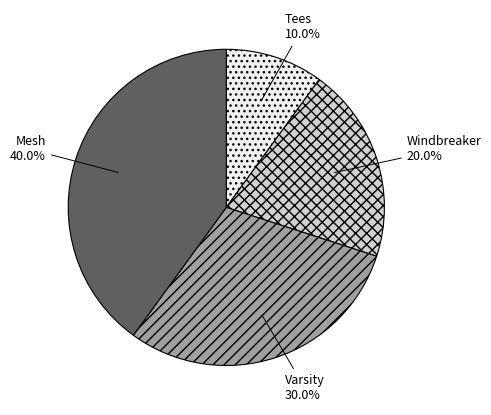

Which has a higher value, Mesh or Varsity?

Mesh